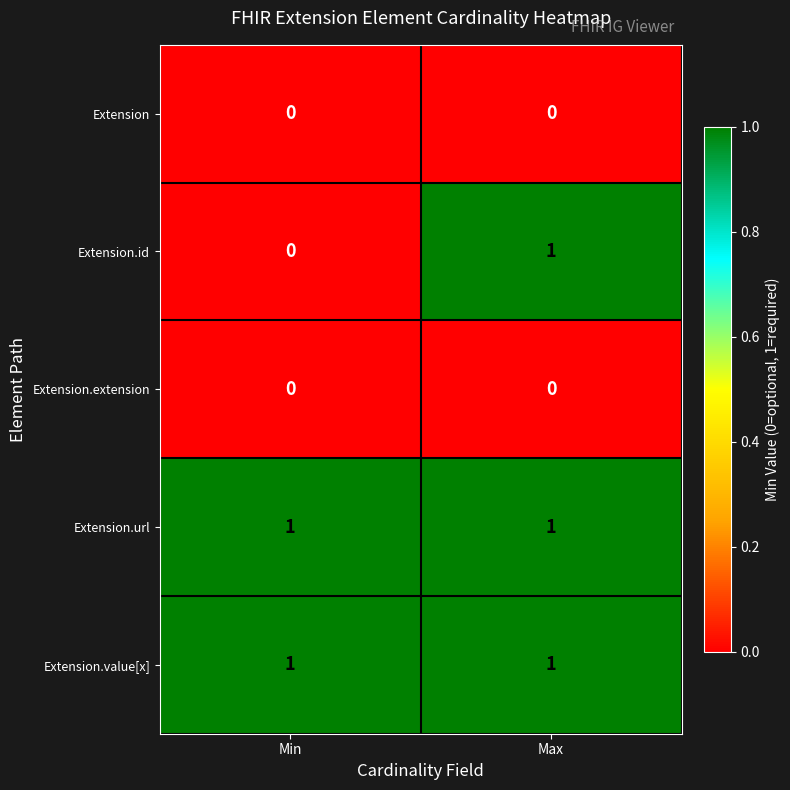

At which category is the sum across all series the highest?

Max